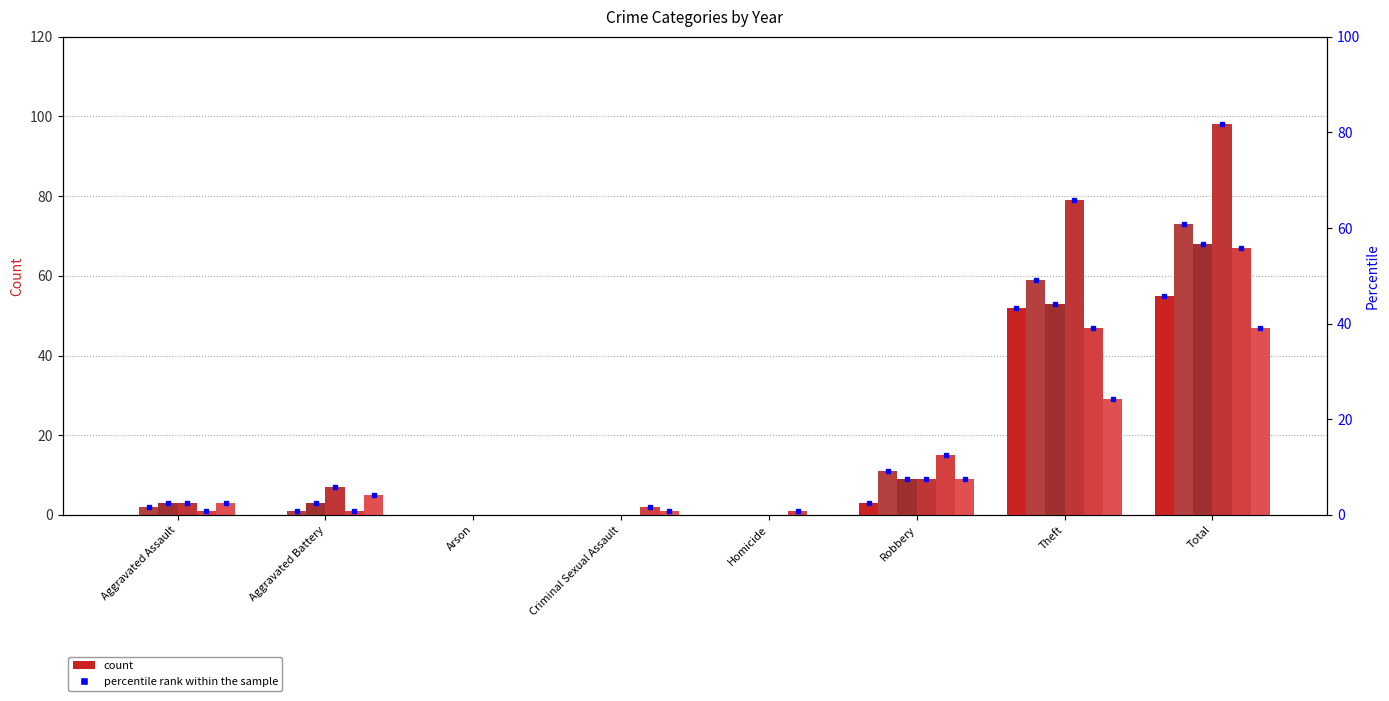

The 2019 series shows 1 at Aggravated Assault. True or false?

True